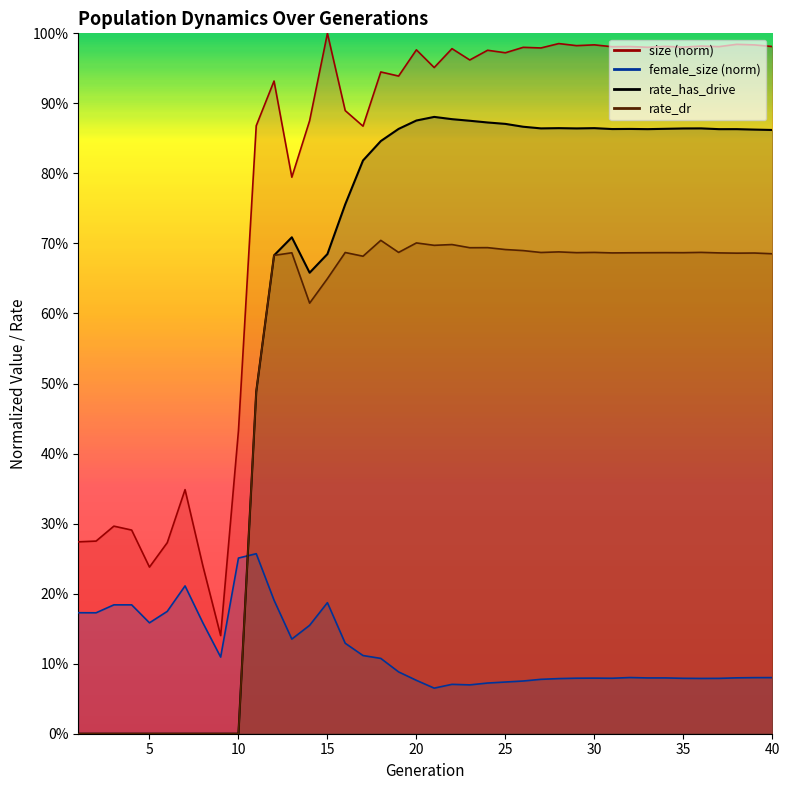

What is the sum of the female_size values at 20 and 37?

0.2